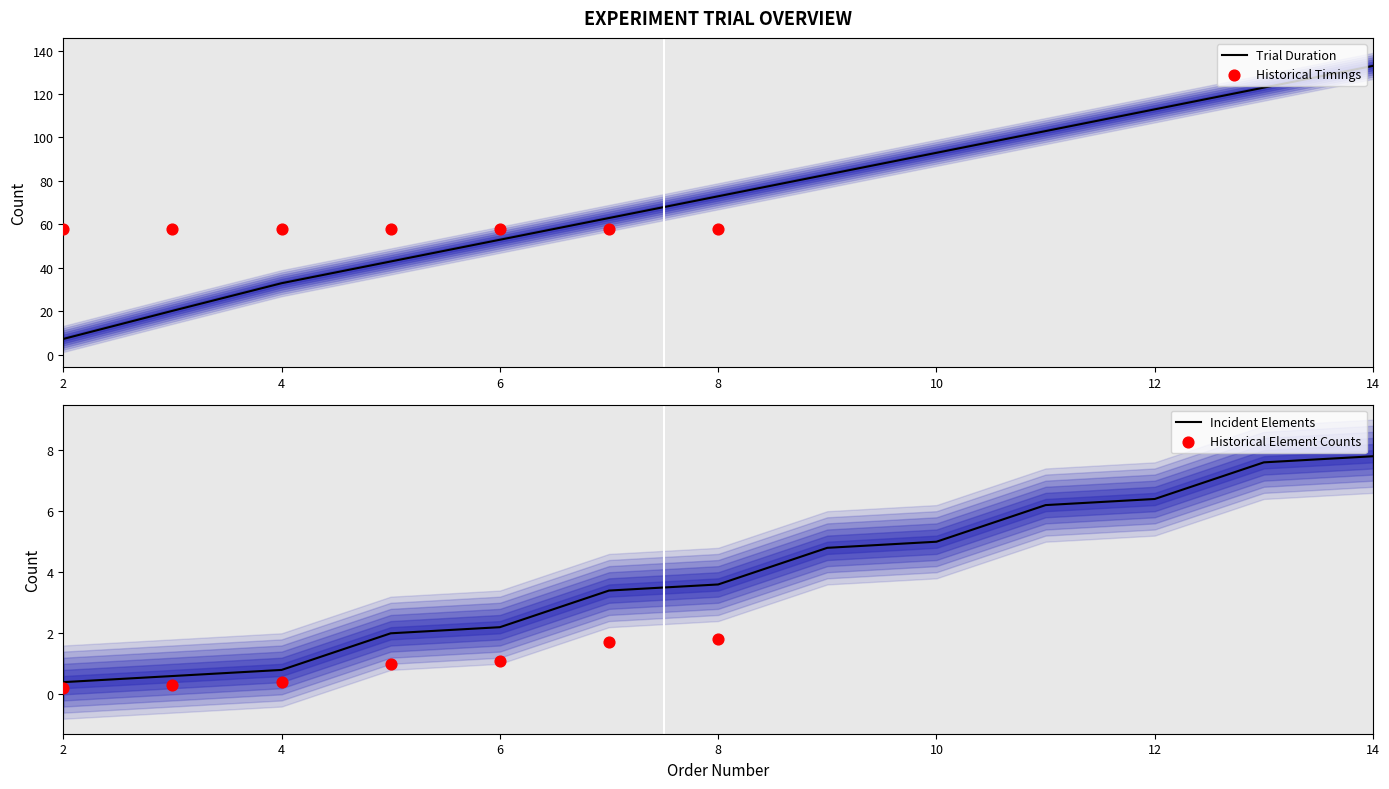

Which series has the largest total across all categories?

Trial Start